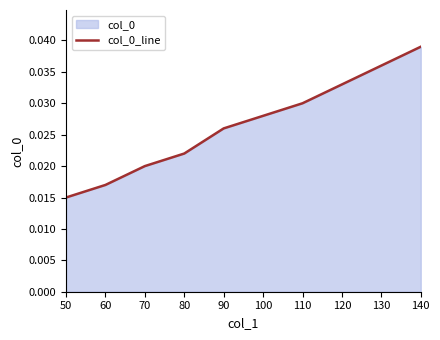

True or false: there are more than 1 points higher than both neighbors.

False